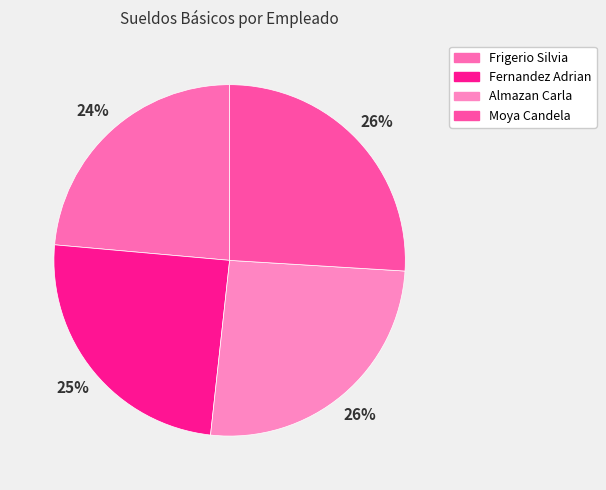

What is the total percentage of Fernandez Adrian and Almazan Carla?

50.4%